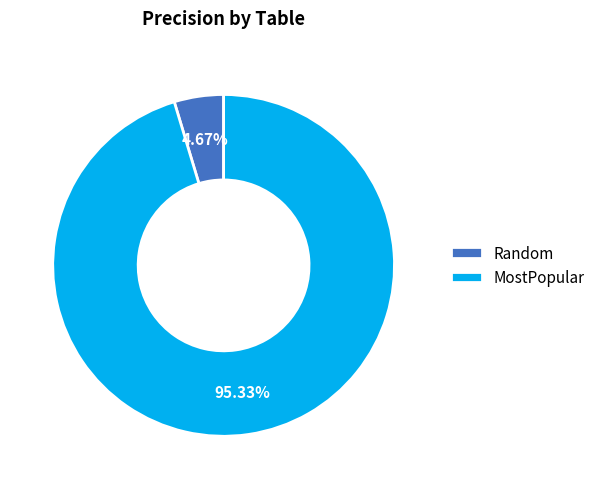

Is it true that MostPopular is 95% of the pie?

True